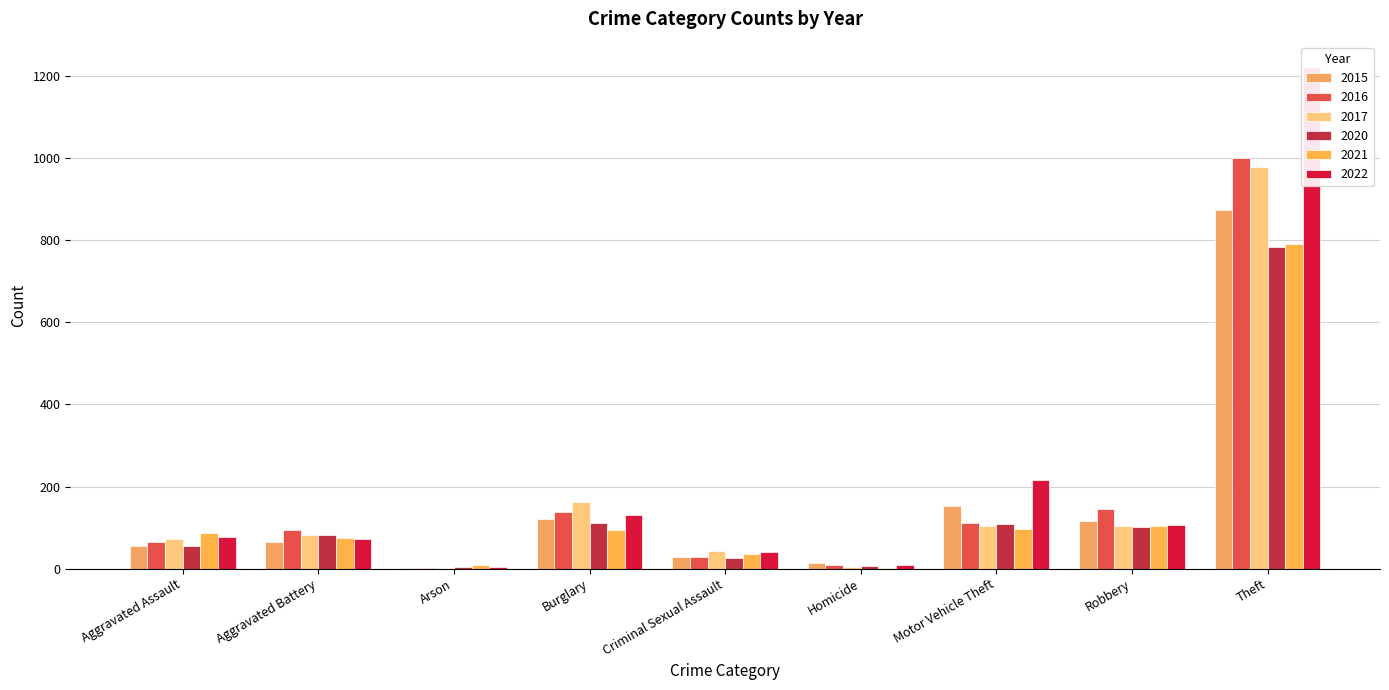

Which series has the largest range (max minus min)?

2022